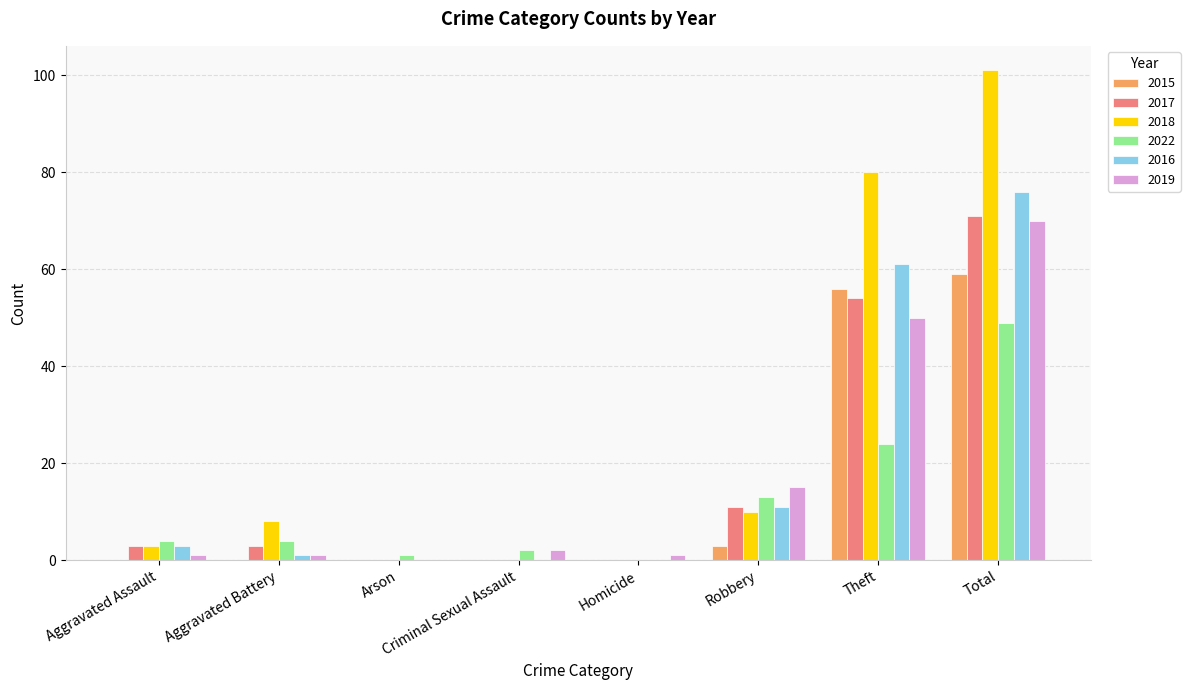

True or false: 2018 has a value of 0 at Homicide.

True